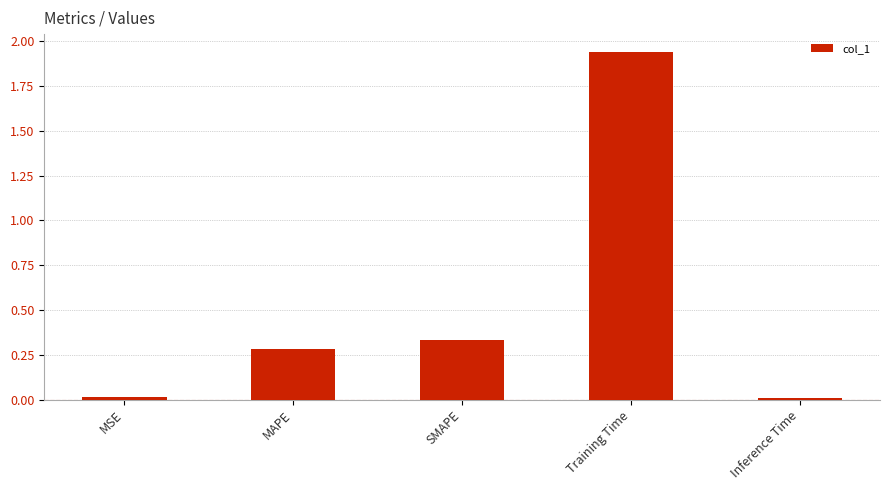

What is the label of the 2nd bar from the left?

MAPE